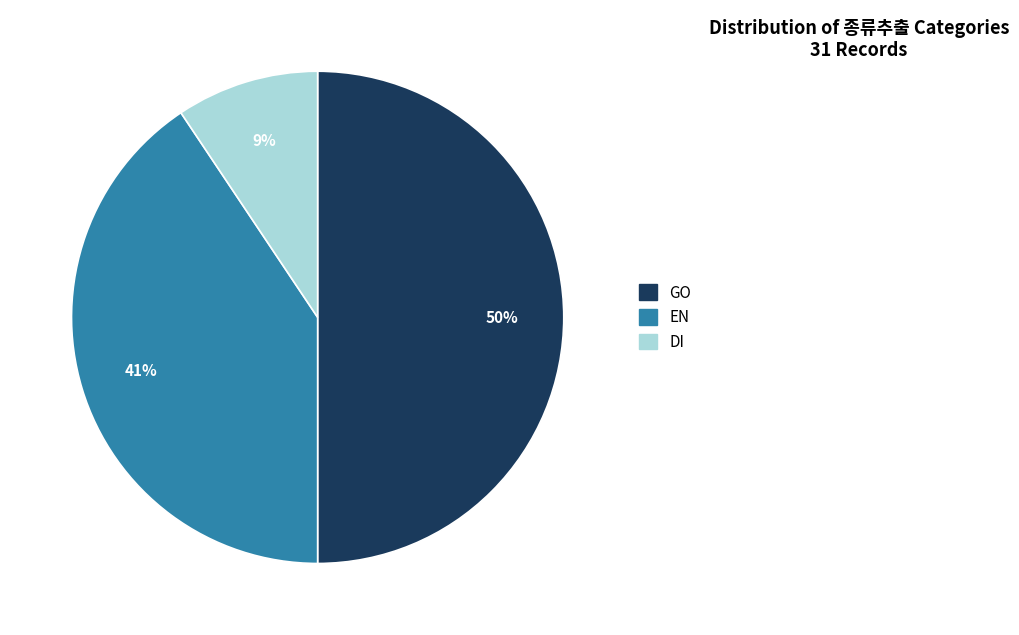

To the nearest percent, what portion does DI represent?

9%